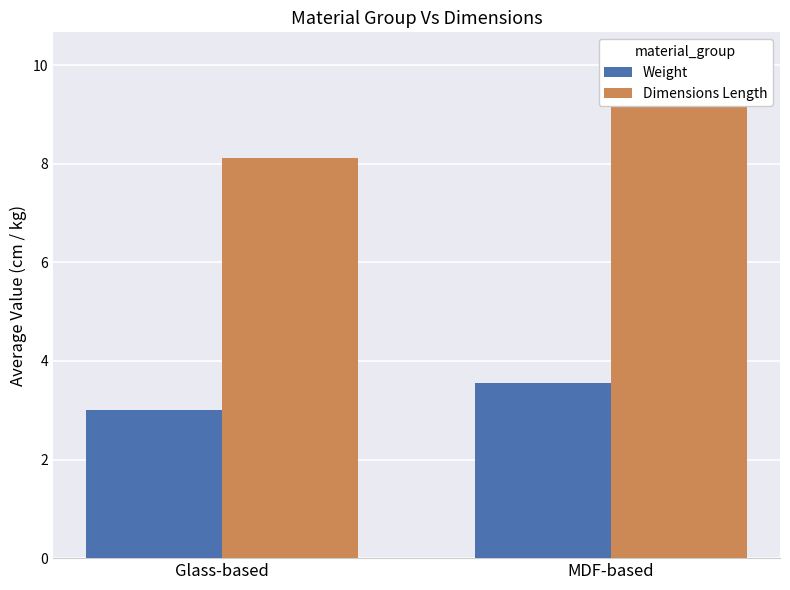

The value of Weight at MDF-based is 1.3. True or false?

False